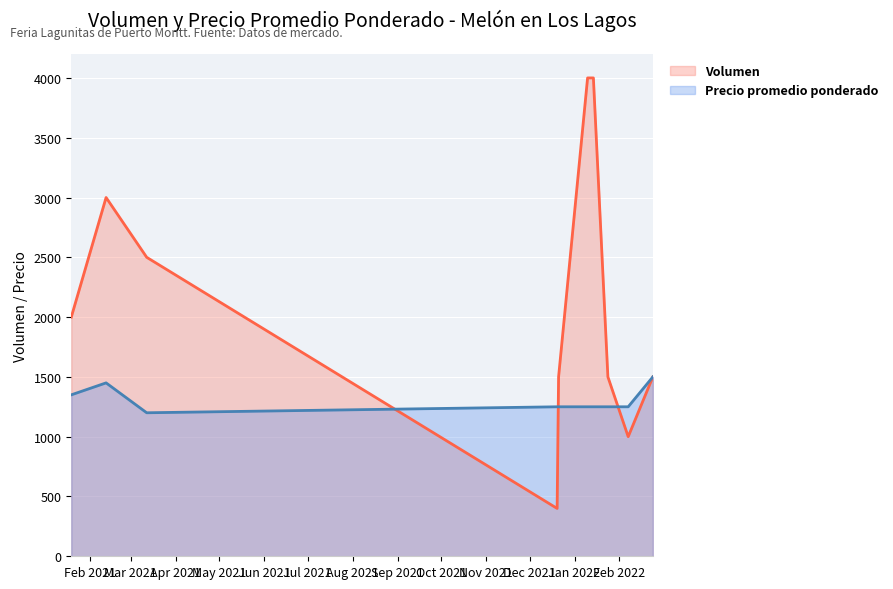

Where is Precio promedio ponderado nearest to the value 1350?

2021-01-19